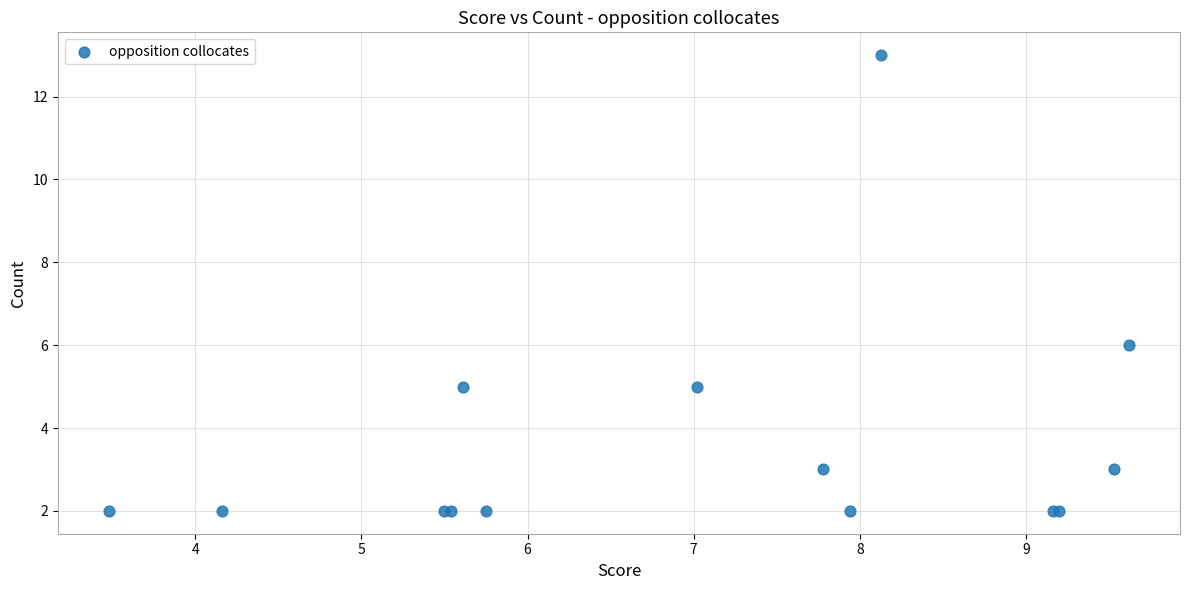

What Y value in the scatter plot is closest to 7?

6